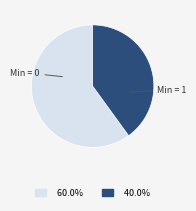

Is there any slice that represents more than half of the pie?

Yes